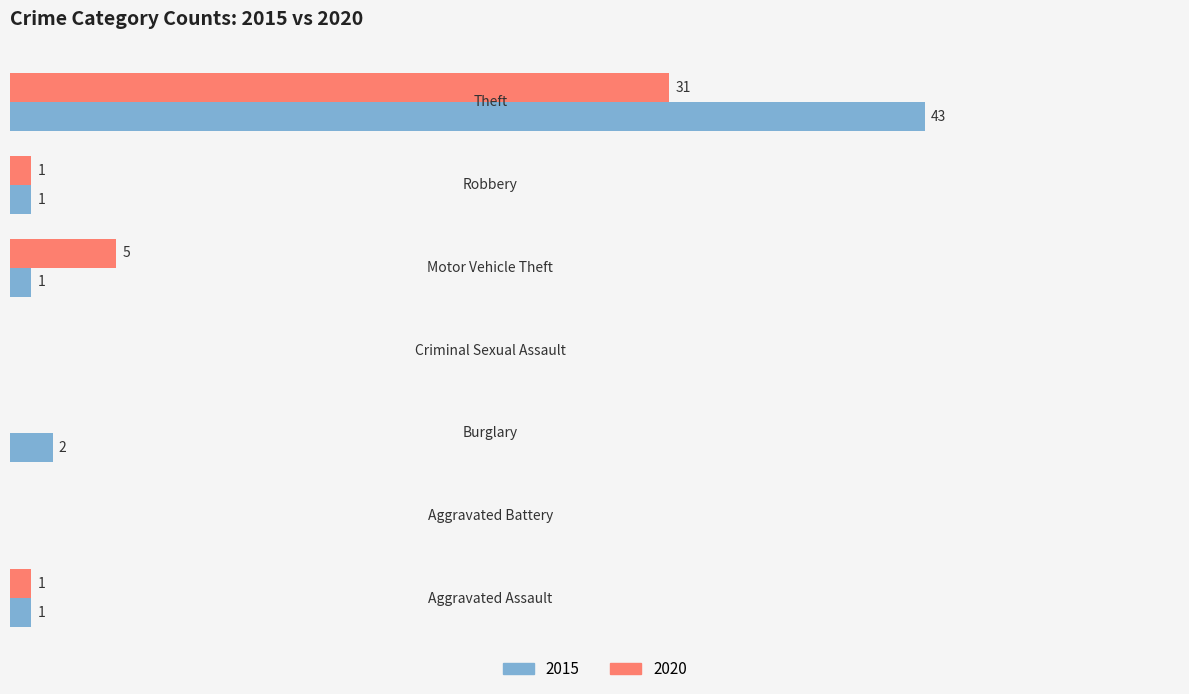

What are all the series names shown in the legend?

2015, 2020